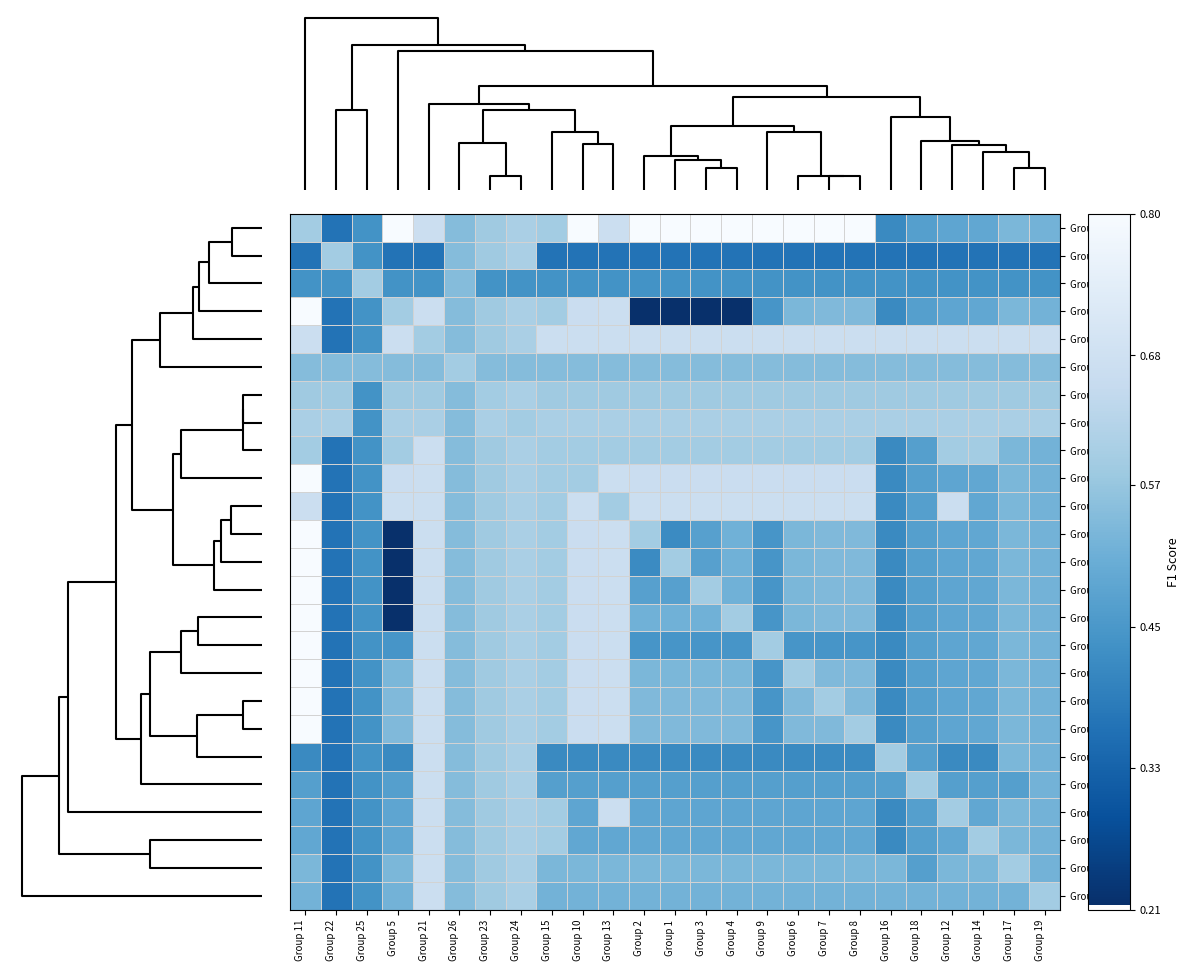

Which series changed the most between Group 5 and Group 4?

Group 5